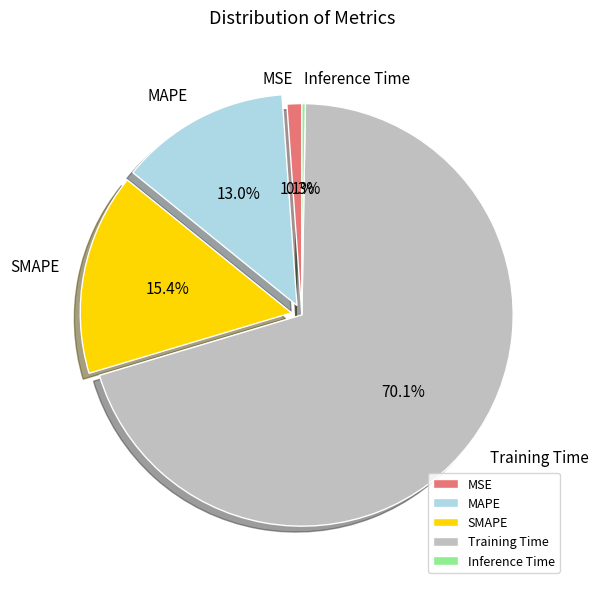

Which category has the biggest portion of the pie?

Training Time